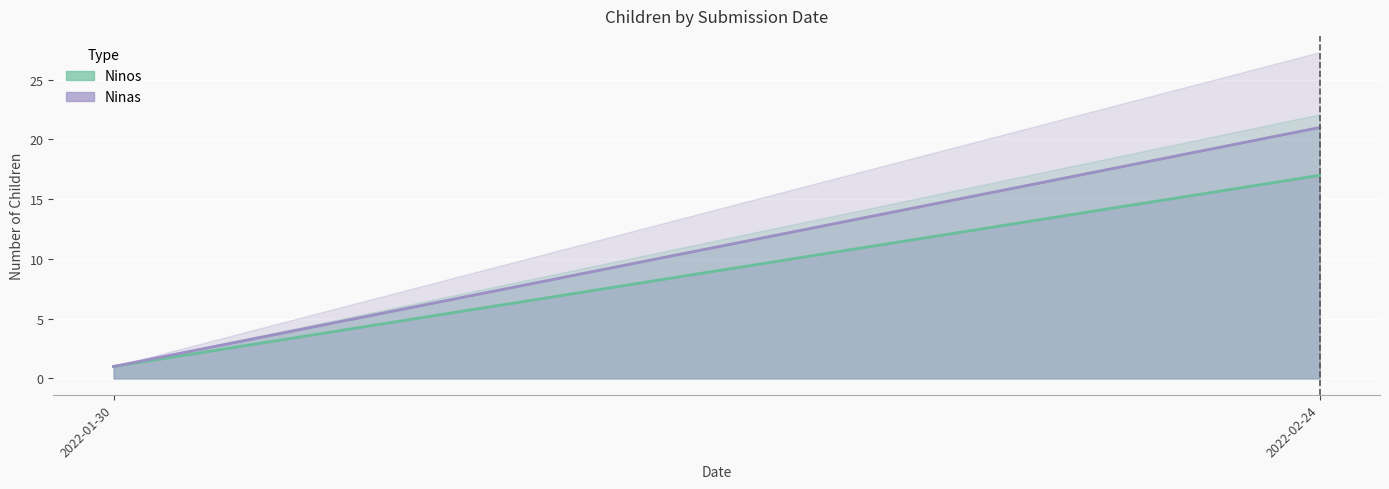

Which category has the highest value in the Ninos line series?

2022-02-24